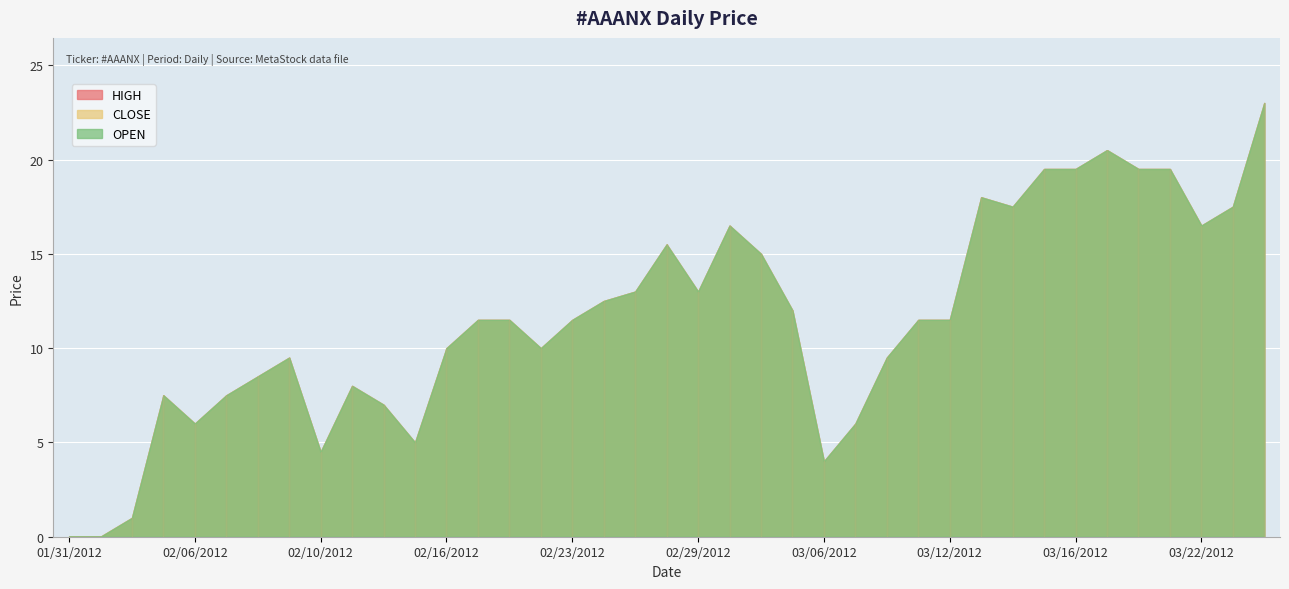

In CLOSE, how many points are lower than both neighbors (excluding endpoints)?

8